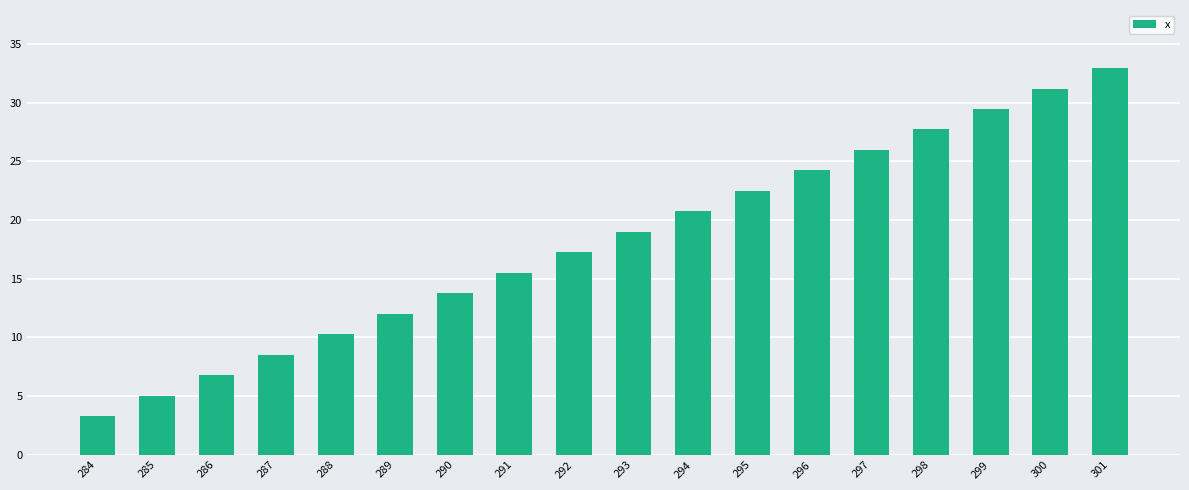

True or false: the data shows 13.0 at 297.

False